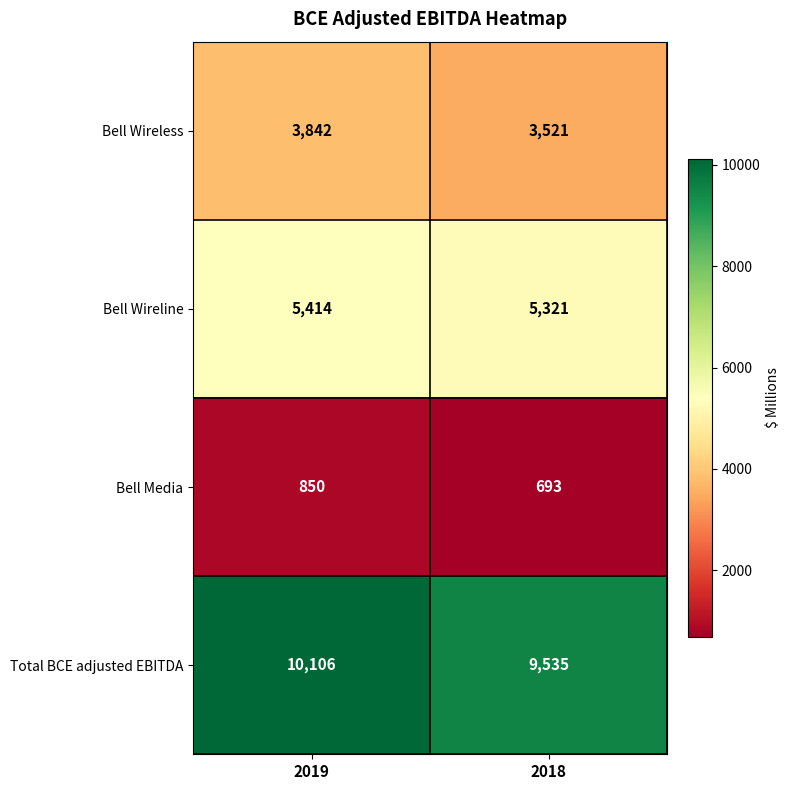

Read the Bell Media value at 2019.

850